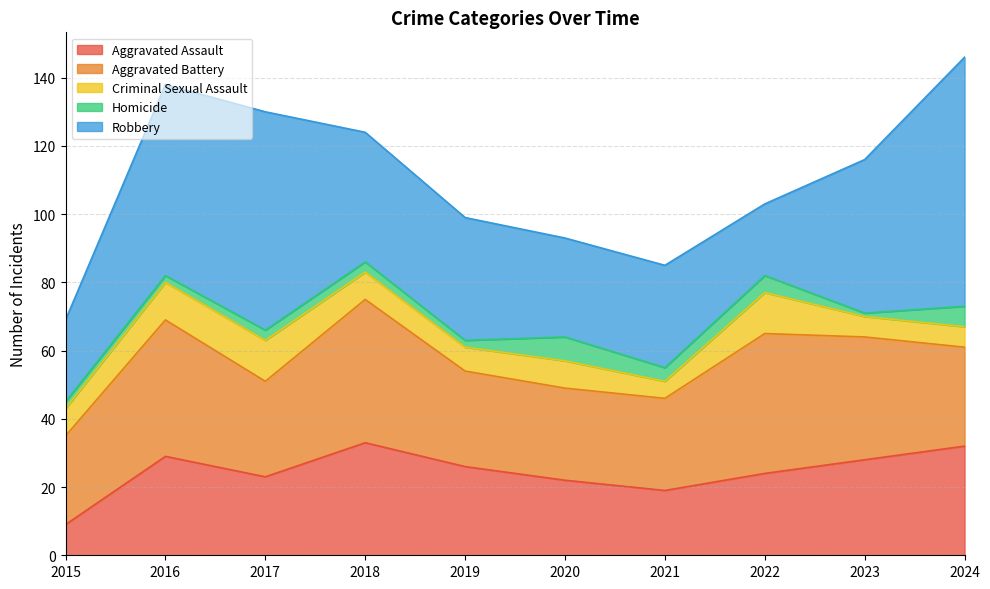

Reading left to right, list all the values displayed in this chart.

Aggravated Assault: 2015=9	2016=29	2017=23	2018=33	2019=26	2020=22	2021=19	2022=24	2023=28	2024=32
Aggravated Battery: 2015=26	2016=40	2017=28	2018=42	2019=28	2020=27	2021=27	2022=41	2023=36	2024=29
Criminal Sexual Assault: 2015=8	2016=11	2017=12	2018=8	2019=7	2020=8	2021=5	2022=12	2023=6	2024=6
Homicide: 2015=2	2016=2	2017=3	2018=3	2019=2	2020=7	2021=4	2022=5	2023=1	2024=6
Robbery: 2015=24	2016=56	2017=64	2018=38	2019=36	2020=29	2021=30	2022=21	2023=45	2024=73